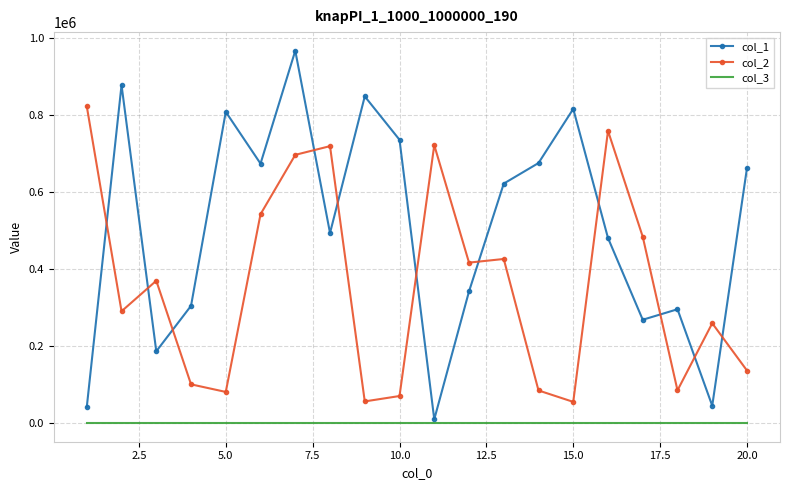

True or false: col_1 and col_3 cross at least once.

False